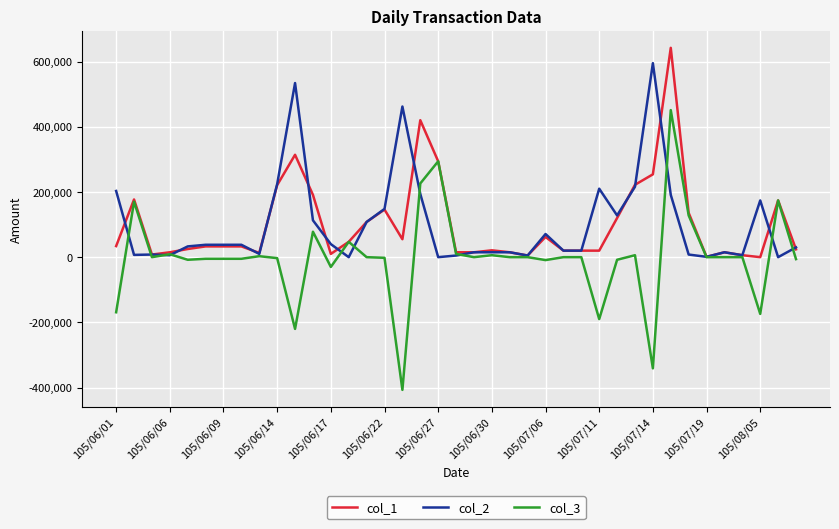

Which series has the widest spread of values?

col_3